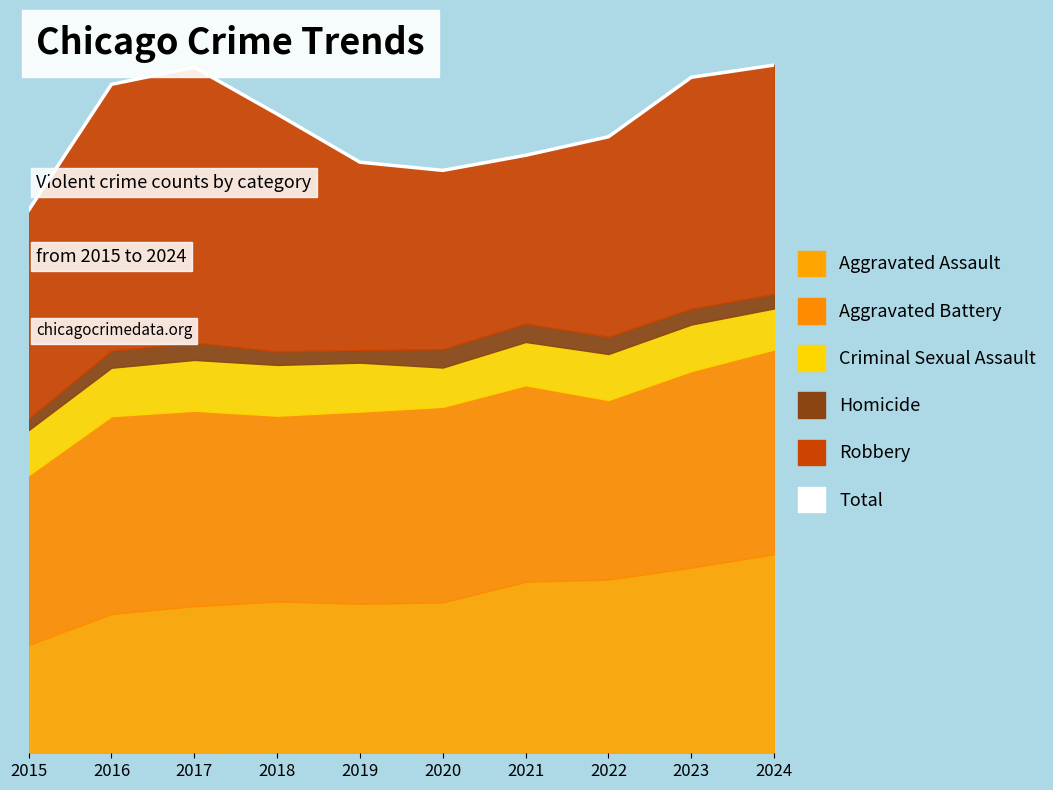

The value at 2022 is 18248. True or false?

False